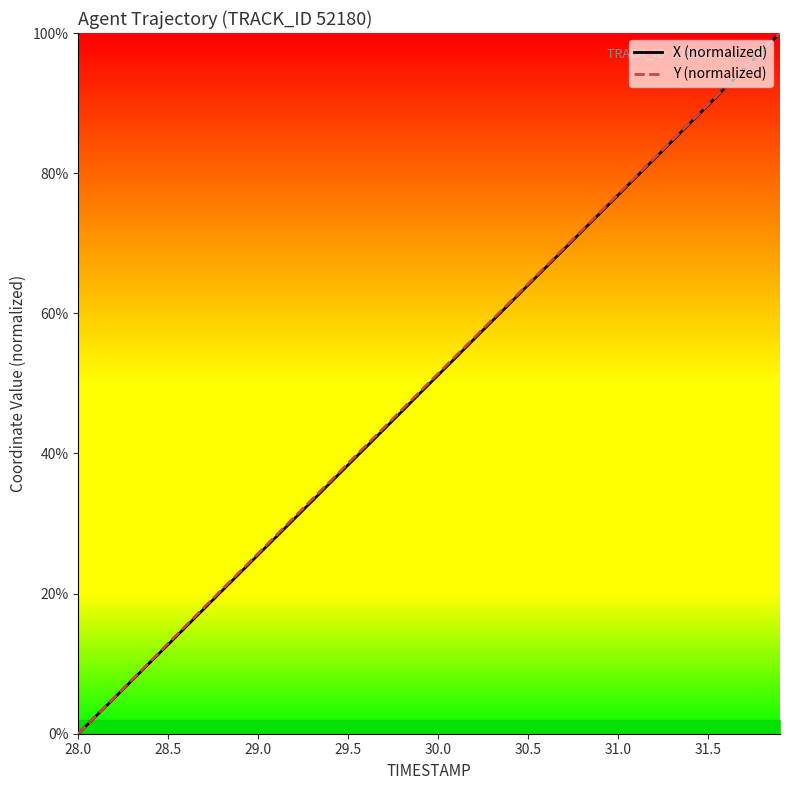

What is the value of the X (normalized) point at the 31st from the left?

76.9